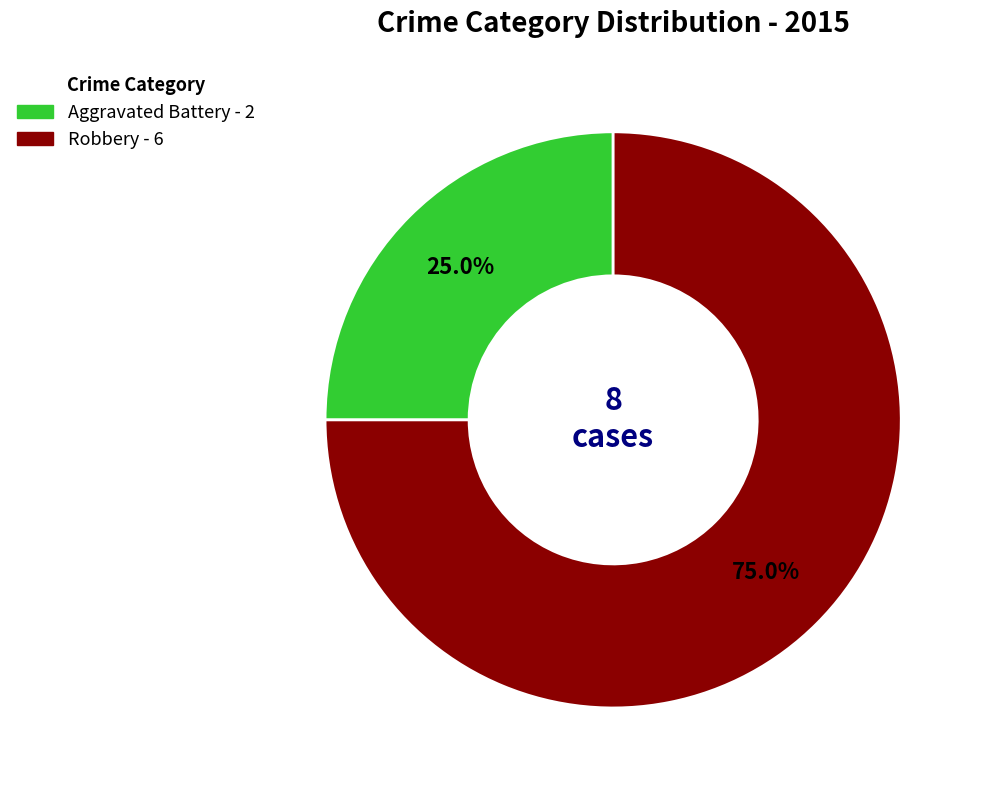

Count the number of slices in the pie.

2